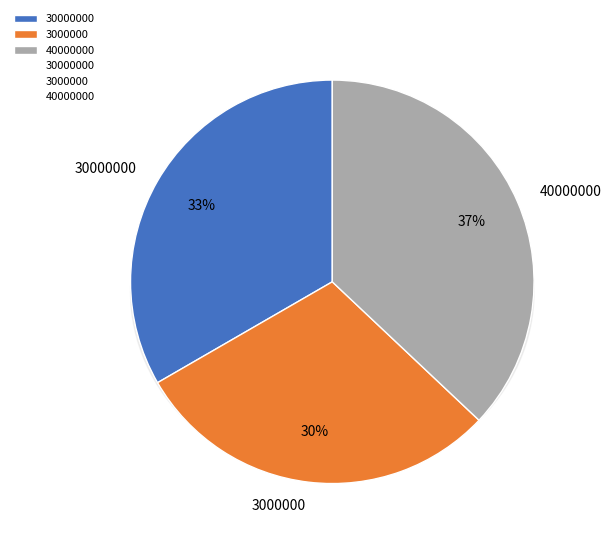

What percentage is the 3000000 slice, to the nearest percent?

30%